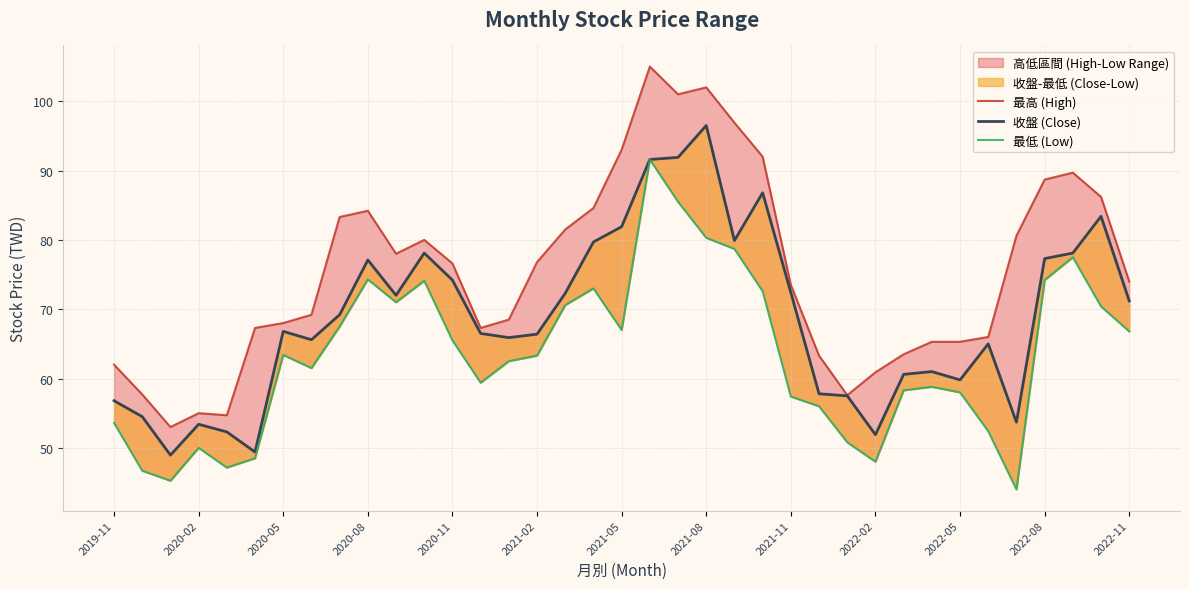

True or false: 收盤 (Close) and 最低 (Low) intersect in this chart.

False